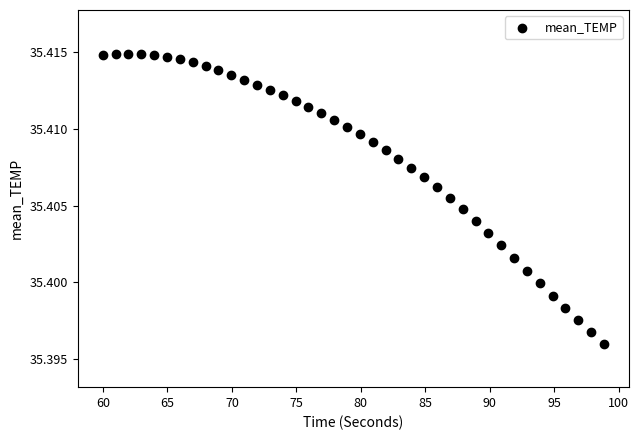

What is the range of X values (max minus min)?

38.9